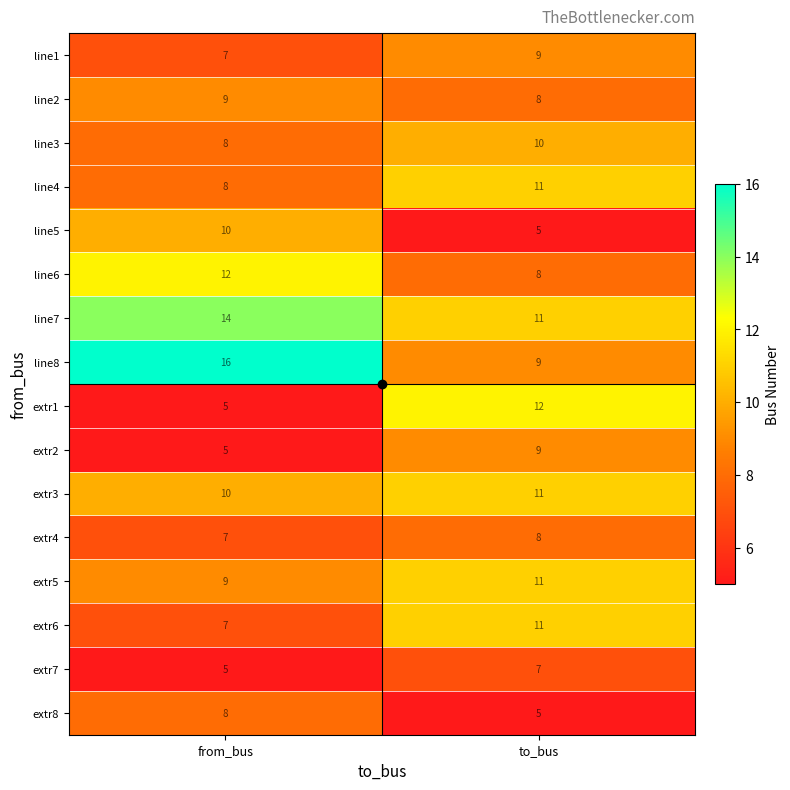

What is the sum of the extr4 values at from_bus and to_bus?

15